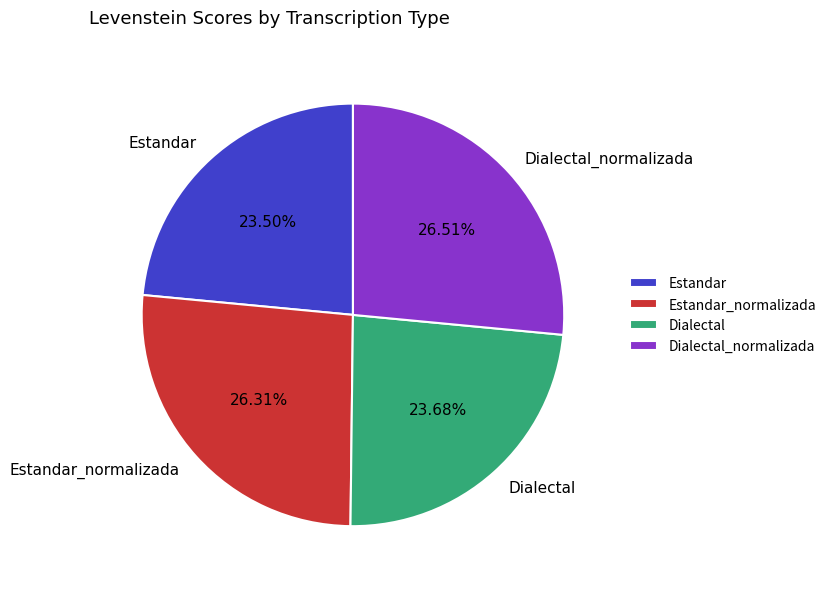

To the nearest percent, what is the difference between the largest and smallest slice percentages?

3%